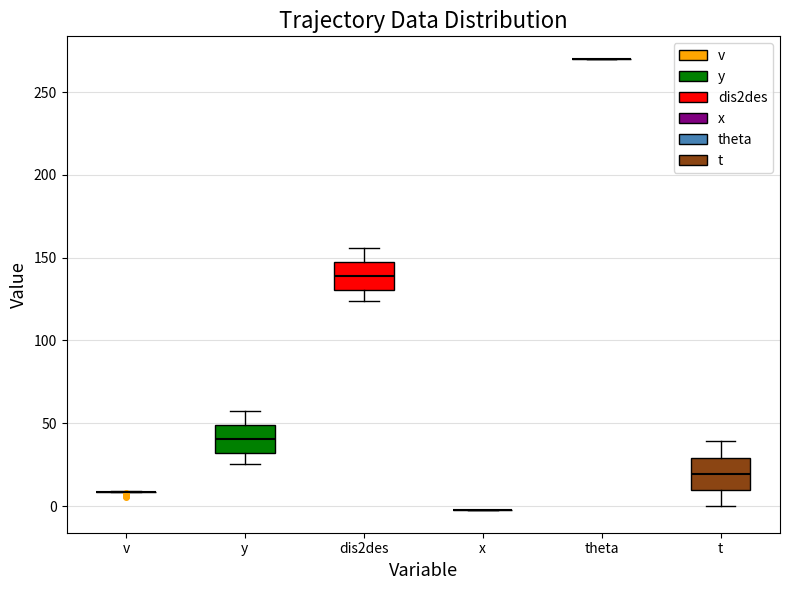

Reading left to right, read every box against the y-axis: the position of its median line, the range the box covers, and the ends of its whiskers. The values are not printed on the chart, so give them approximately, as read against the axis.

v: box collapsed to a line at 10, whiskers 10 to 10
y: median 40, box 30 to 50, whiskers 25 to 55
dis2des: median 140, box 130 to 145, whiskers 125 to 155
x: box collapsed to a line at 0, whiskers 0 to 0
theta: box collapsed to a line at 270, whiskers 270 to 270
t: median 20, box 10 to 30, whiskers 0 to 40